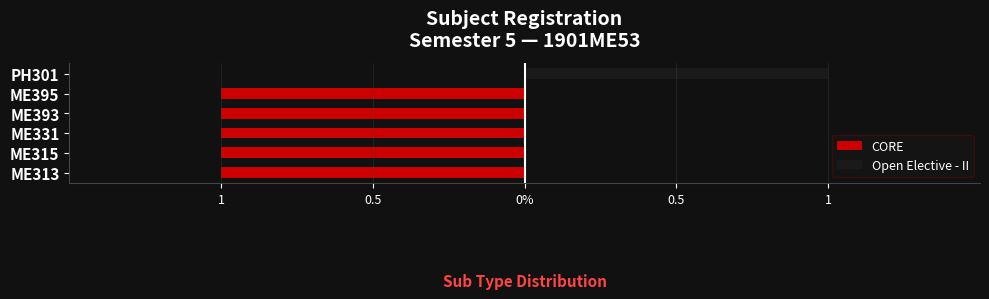

What is the spread (max minus min) of values at ME393?

1